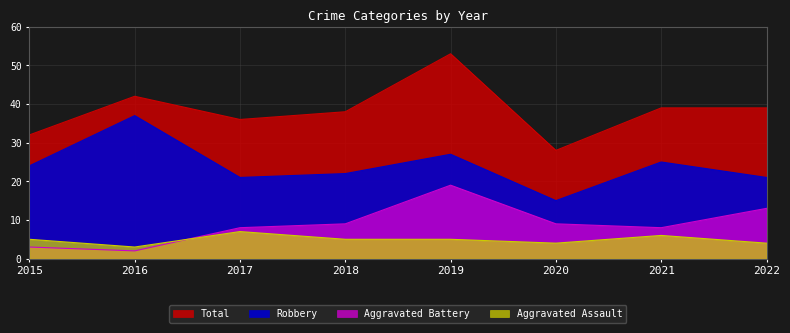

How many interior local valleys does the Aggravated Assault series have?

2